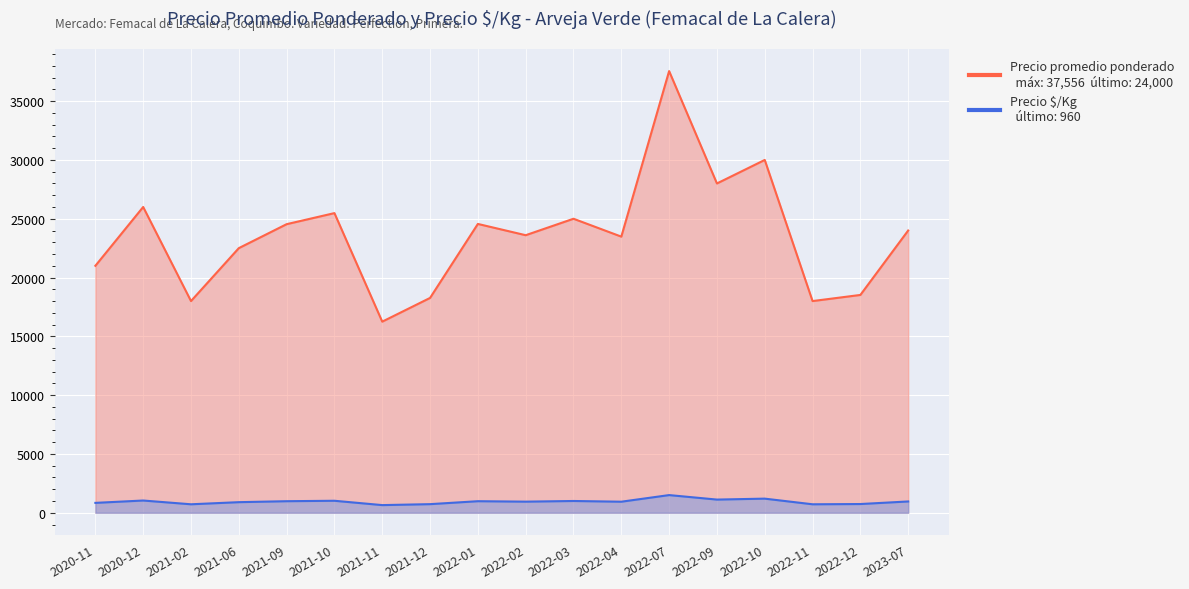

What is the difference between the second highest and minimum values in the Precio á/Kg series?

550